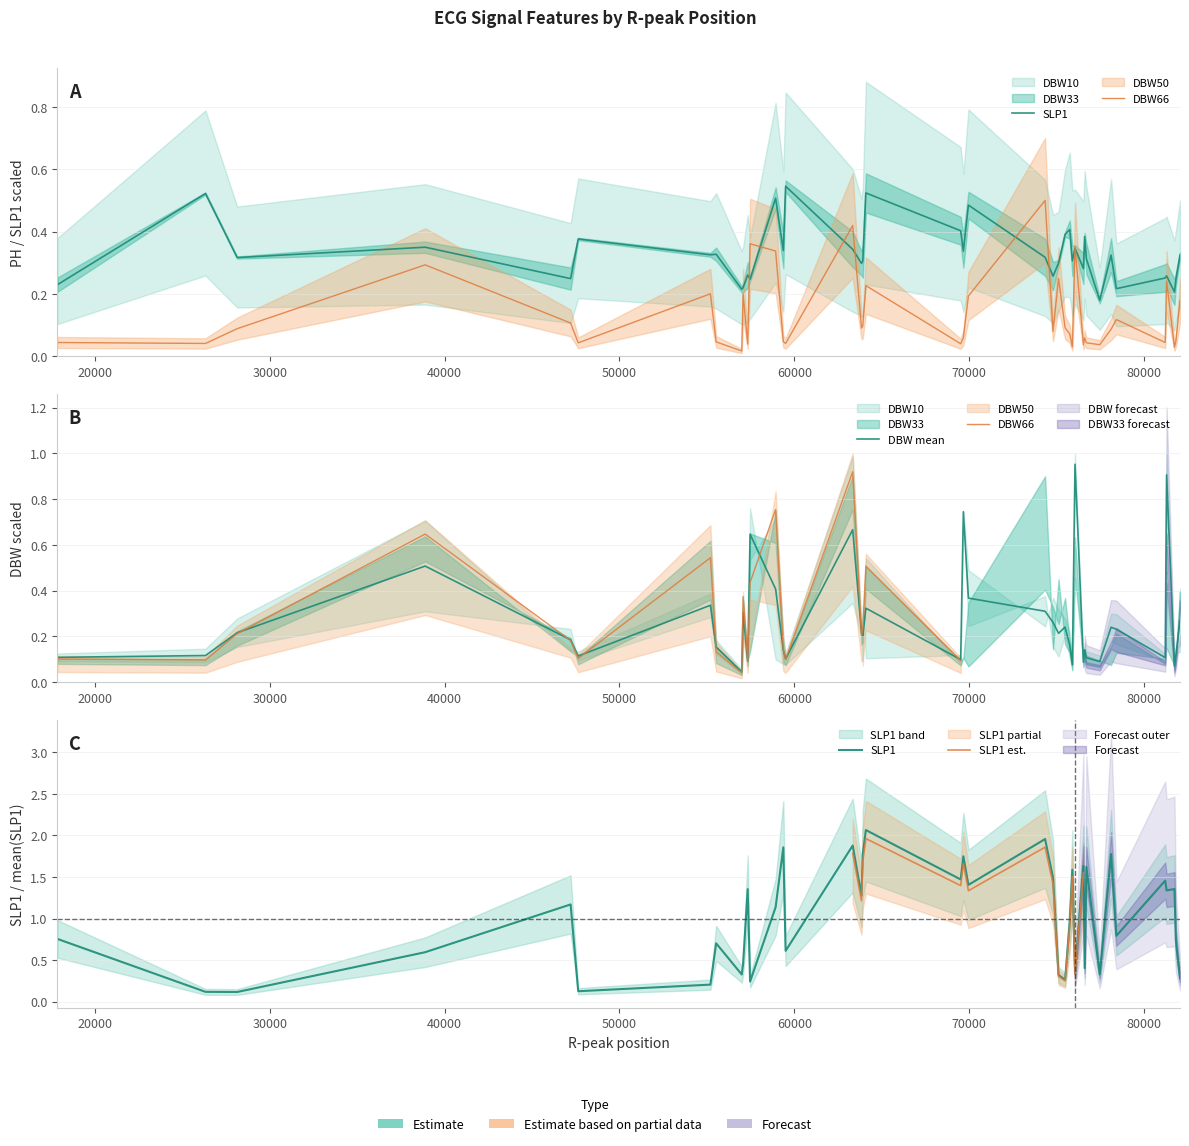

True or false: PH has a value of 0.2 at 26320.

False